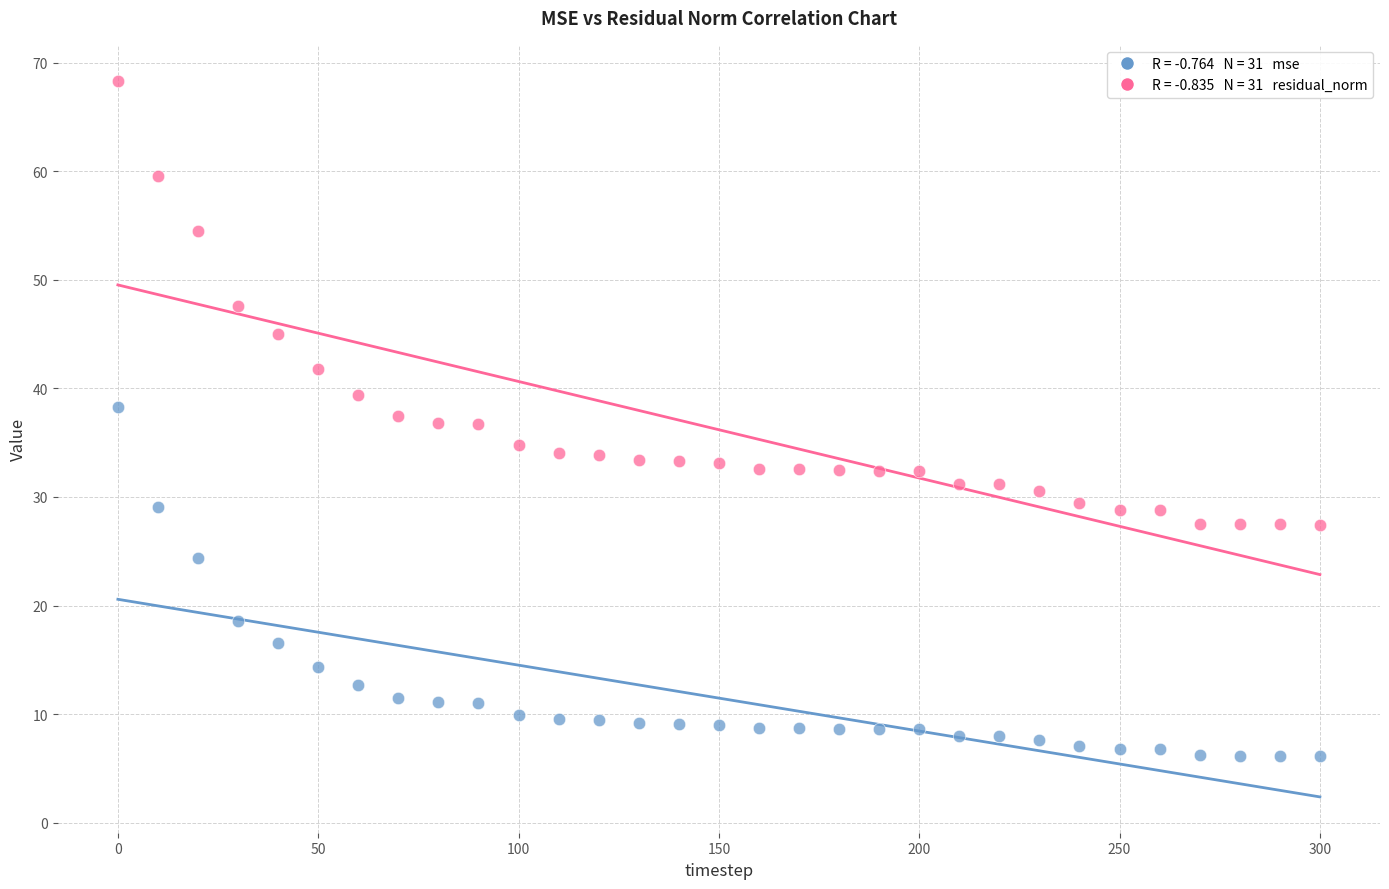

Across all data points, what is the range of X values (max minus min)?

300.0